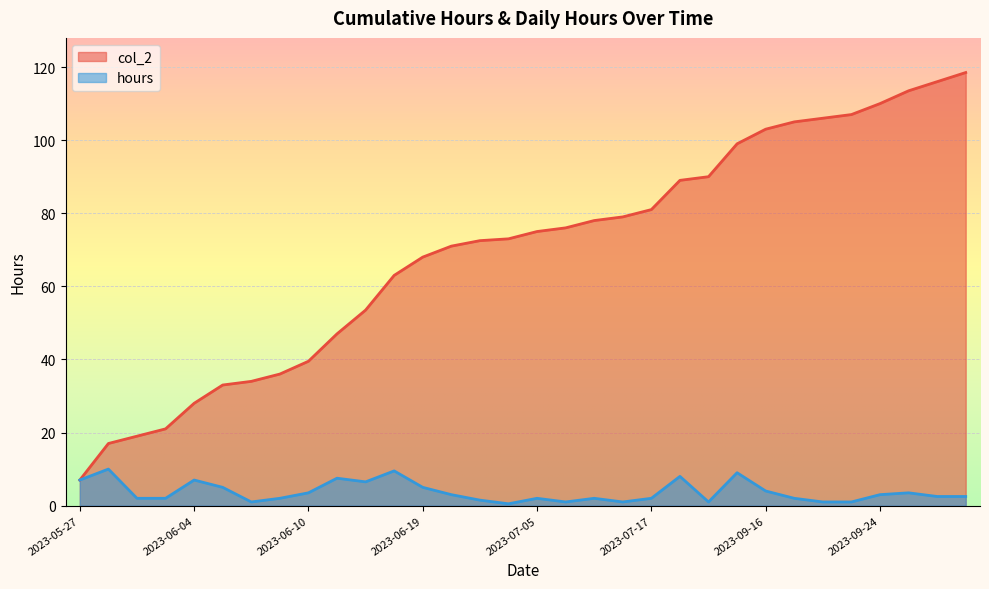

Between 2023-09-24 and 2023-07-16, which is larger?

2023-09-24